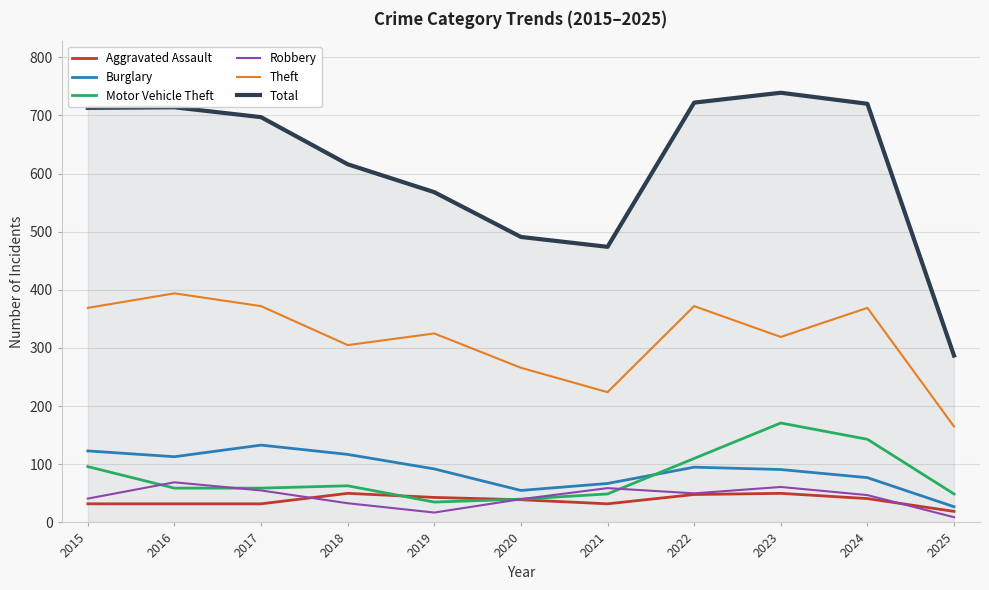

The Robbery series shows 41 at 2015. True or false?

True